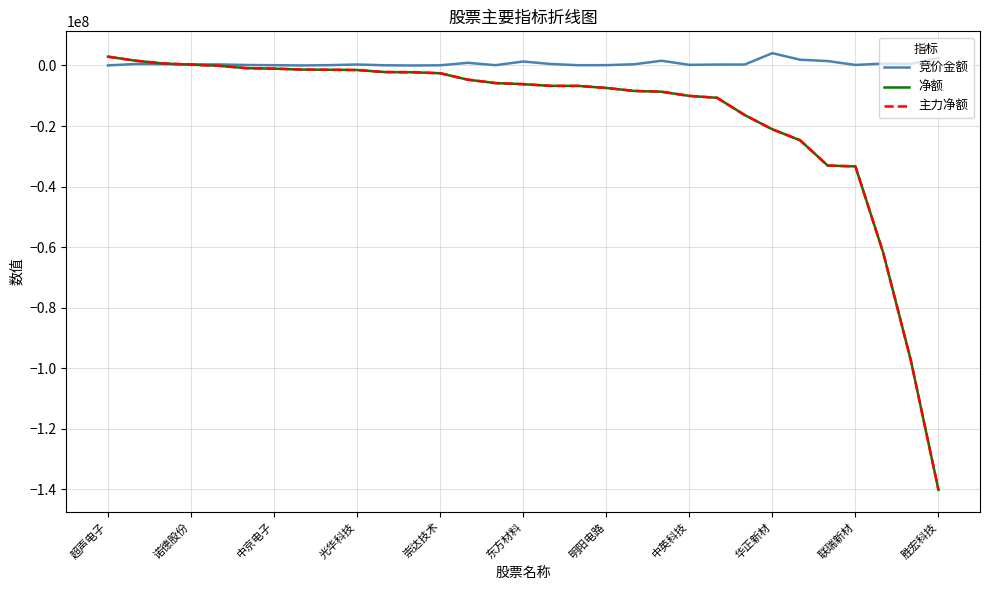

At which label does 竞价金额 reach its peak?

华正新材